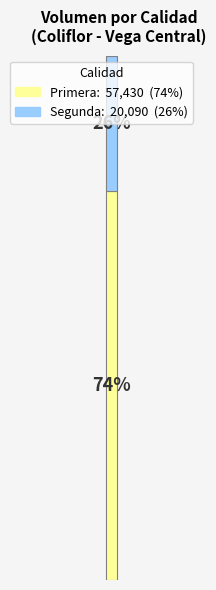

Are the bars grouped side by side (vs. stacked)?

No